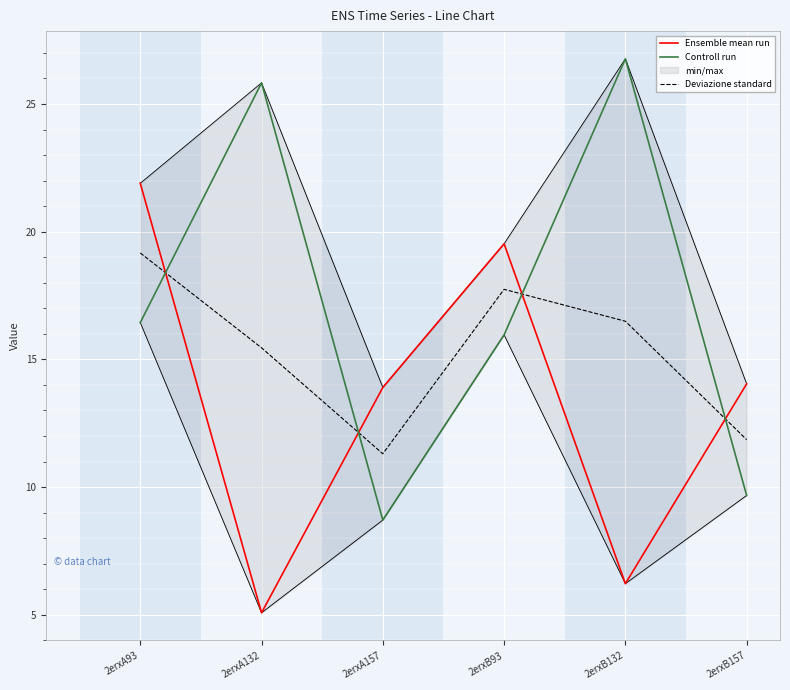

Is the value of Deviazione standard at 2erxA157 greater than the value of Controll run at 2erxB157?

Yes